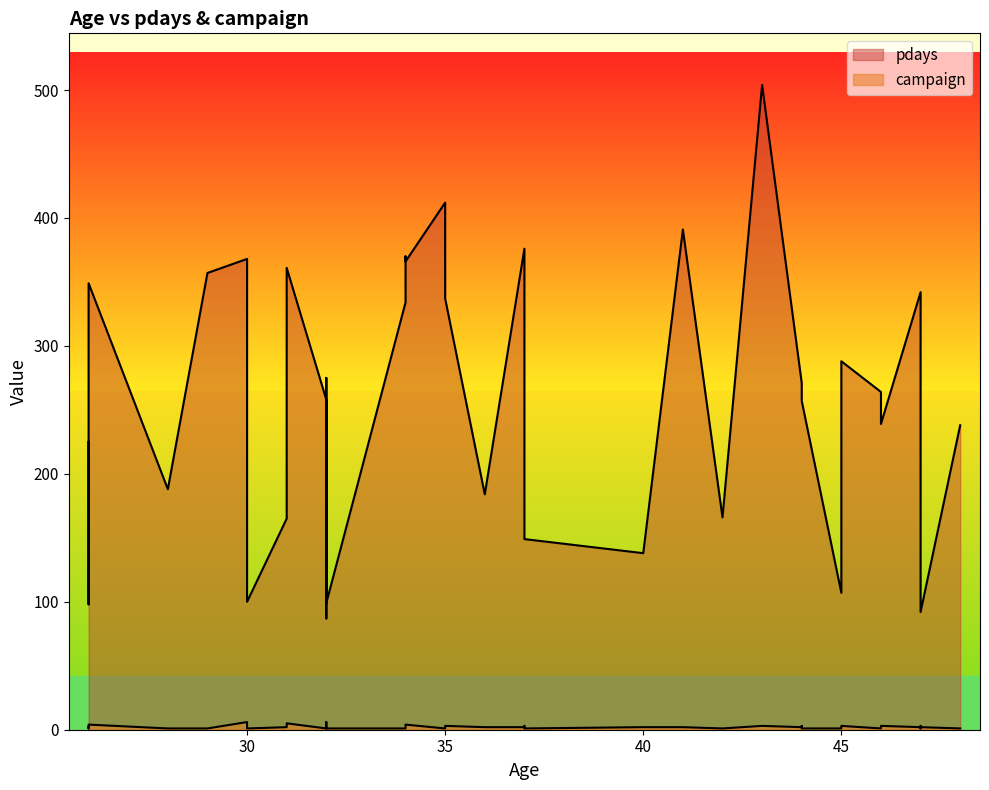

What is the difference between the pdays values at 26 and 26?

127